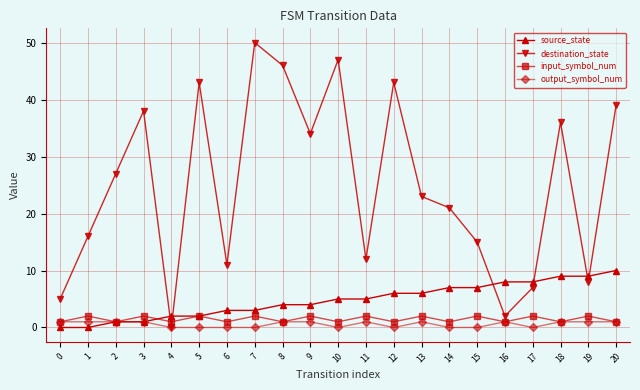

What is the value of the destination_state point at the 3rd from the left?

27